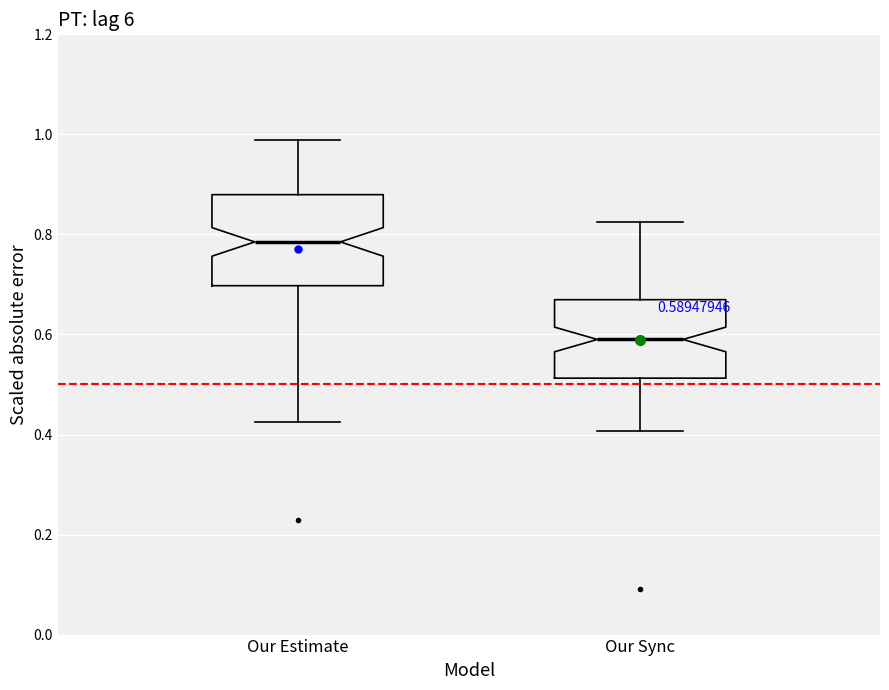

Which box's median line is the lowest?

Our Sync